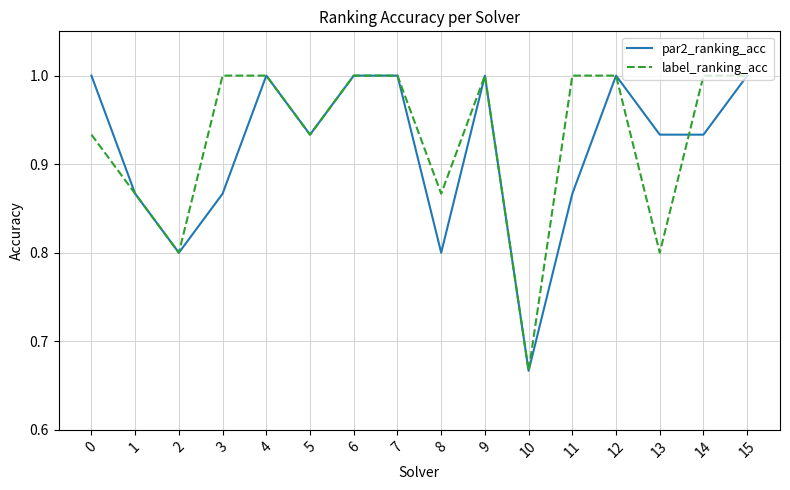

Between 1 and 3, which series saw the biggest shift?

label_ranking_acc